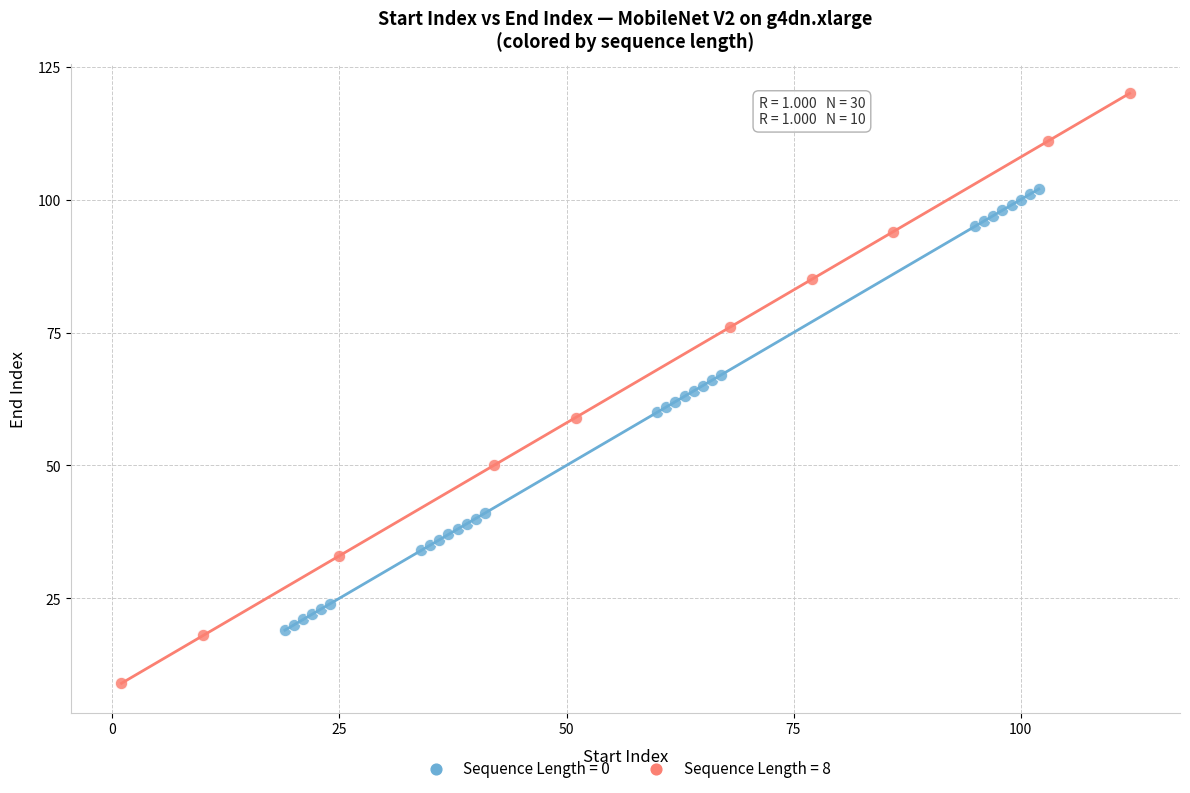

Which series contains the highest Y value?

Sequence Length = 8